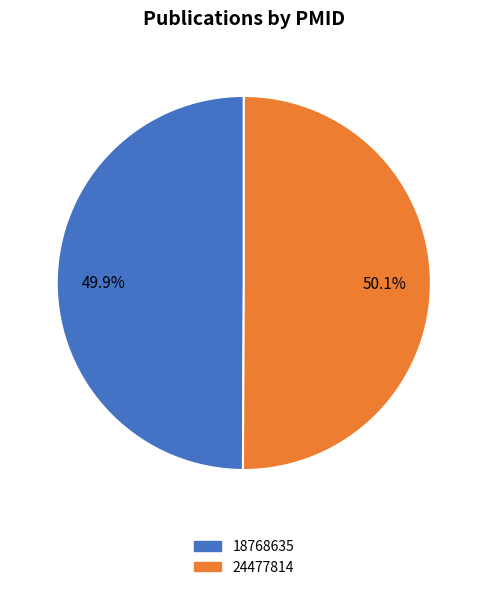

Combined, what portion of the pie is 18768635 and 24477814?

100.0%